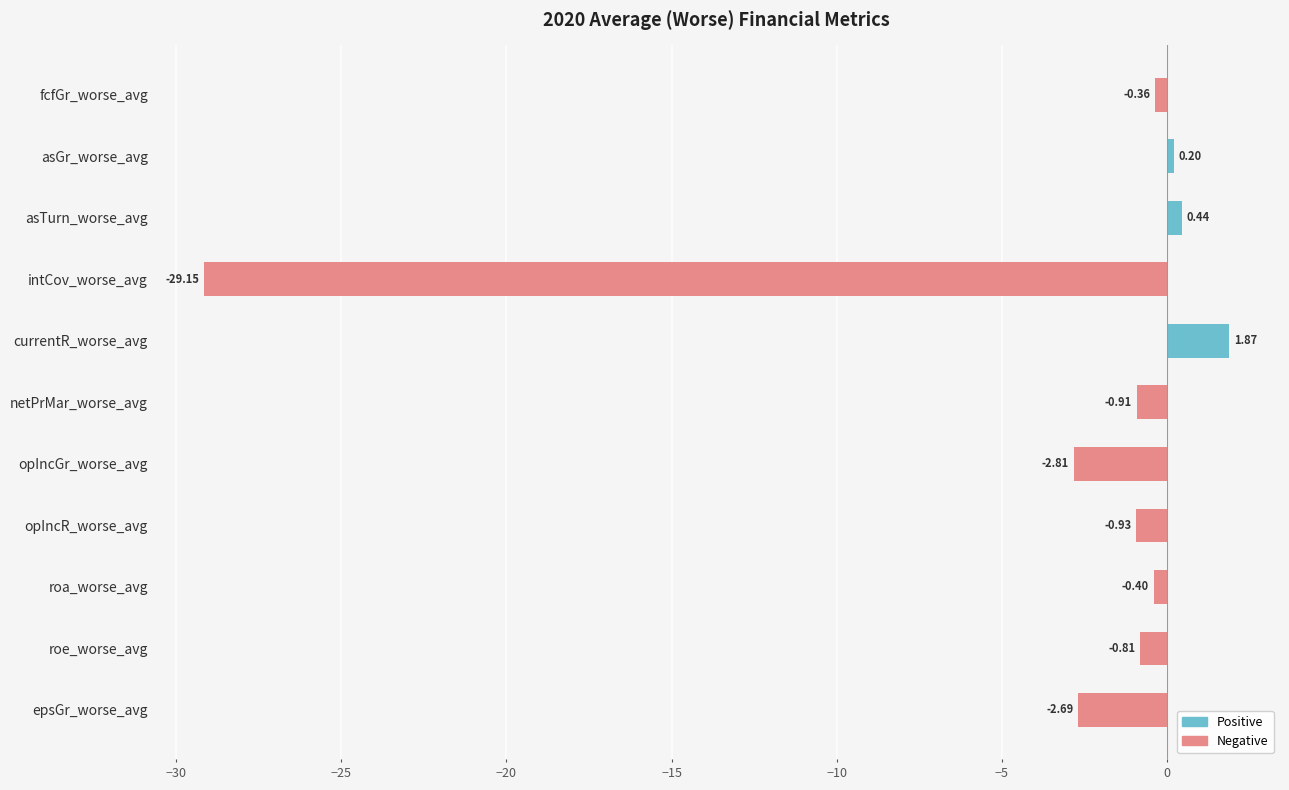

Is the value of Negative at asGr_worse_avg greater than the value of Positive at opIncGr_worse_avg?

No